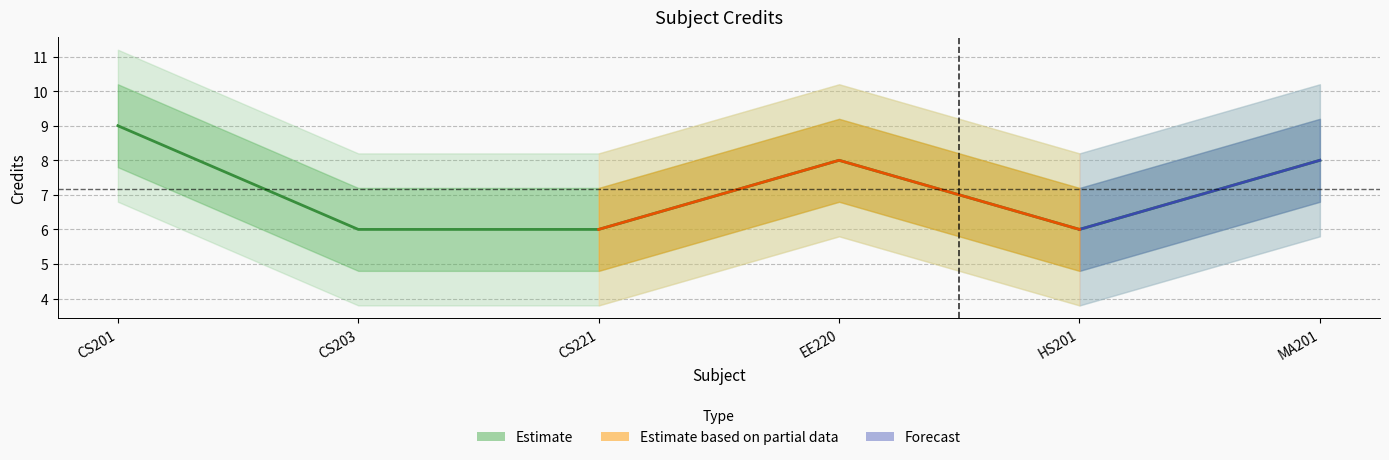

The chart shows a value of 6 at CS203. True or false?

True